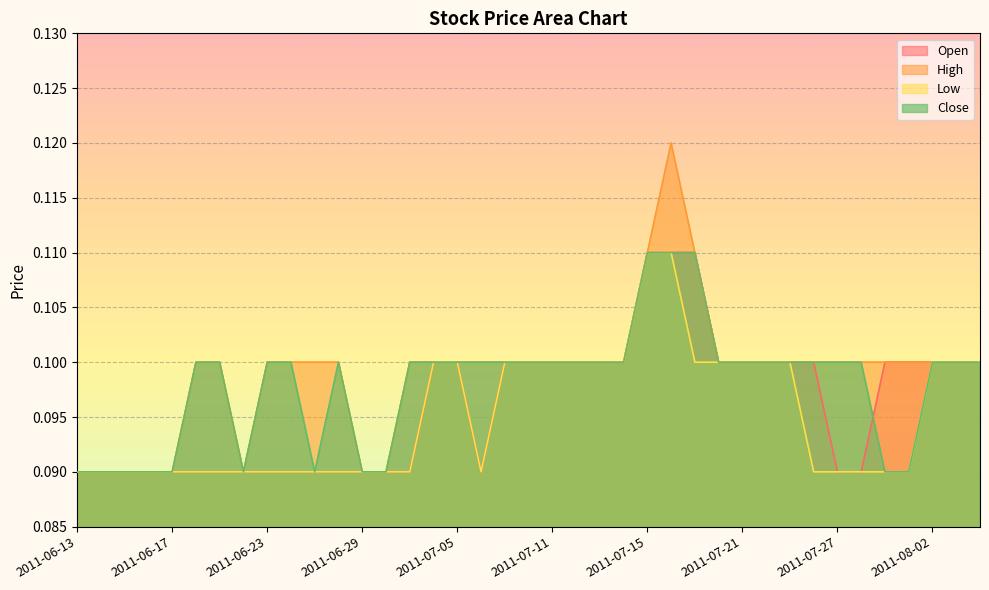

At 2011-07-29, list the series in order from smallest to largest.

Low, Close, Open, High